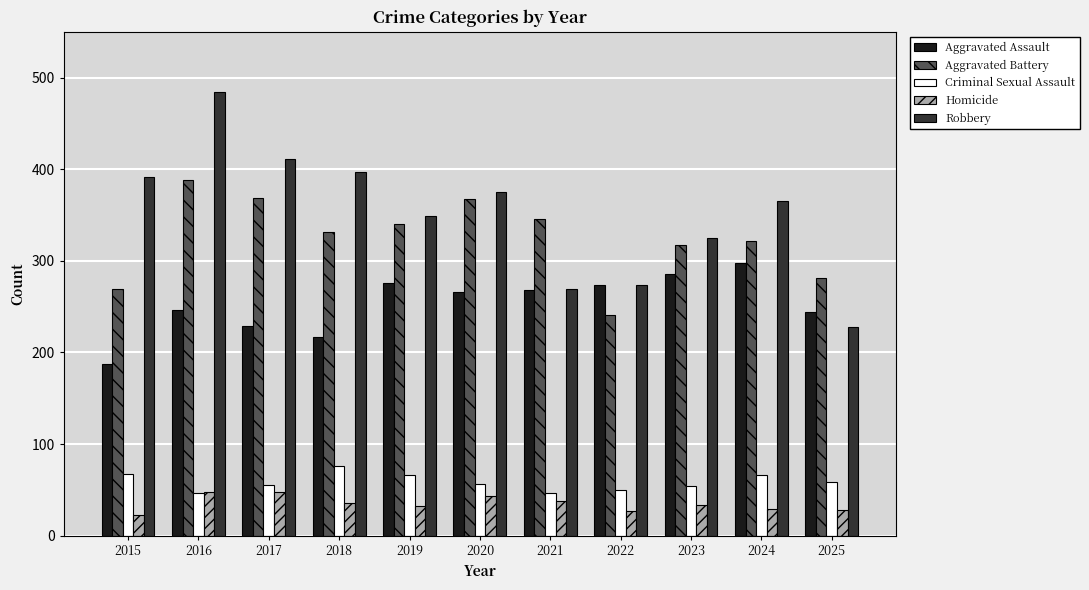

Are the bars horizontal?

No